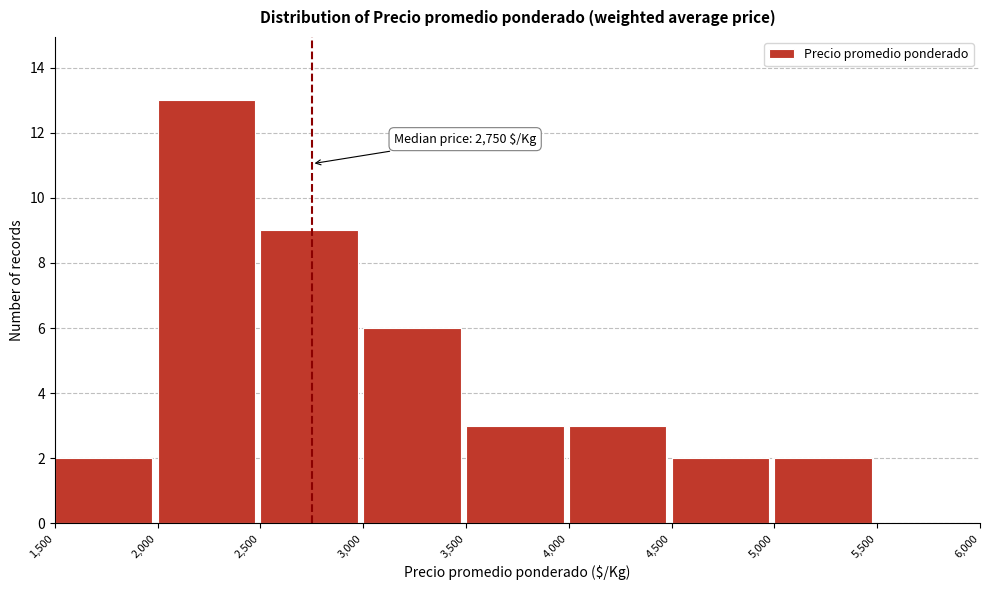

Over which range of the x-axis is the bar tallest?

2,000 to 2,500